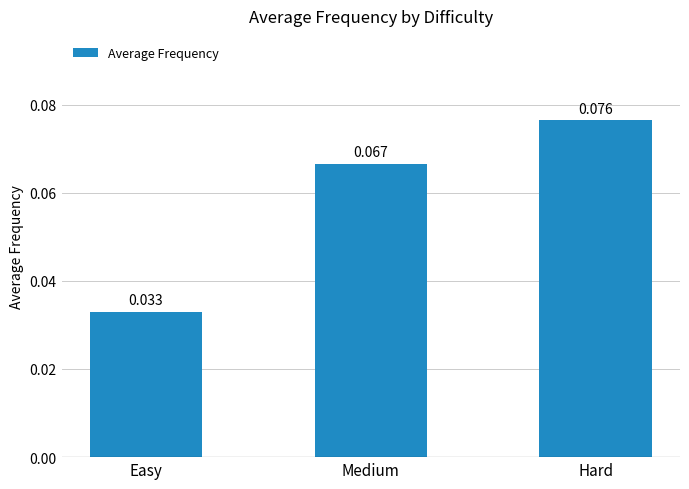

What is the label of the 2nd bar from the left?

Medium